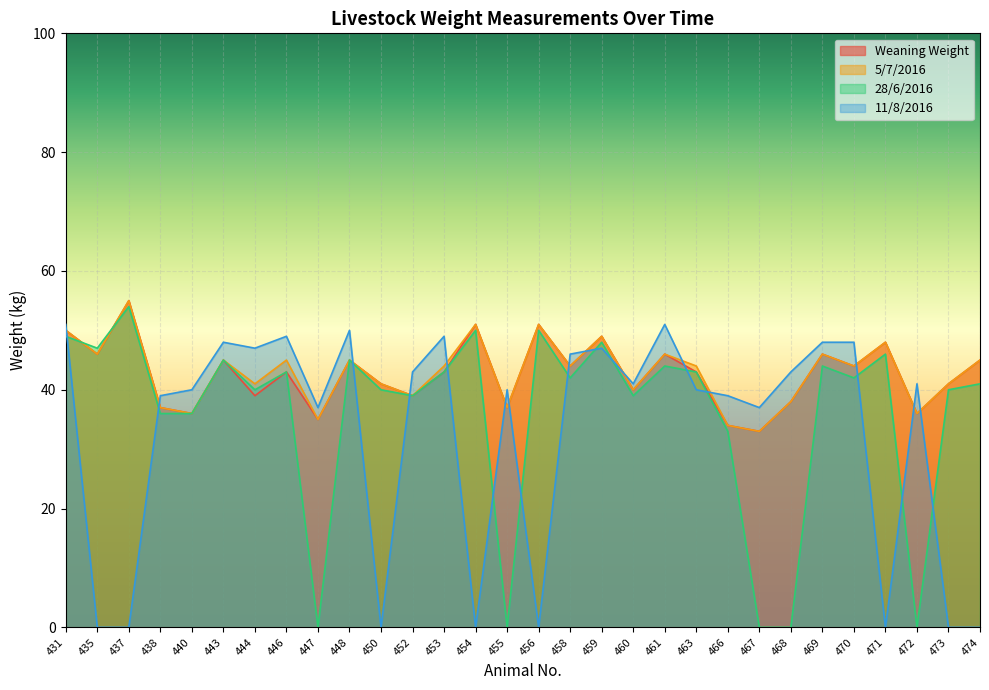

At which category does Weaning Weight reach its first local valley?

435